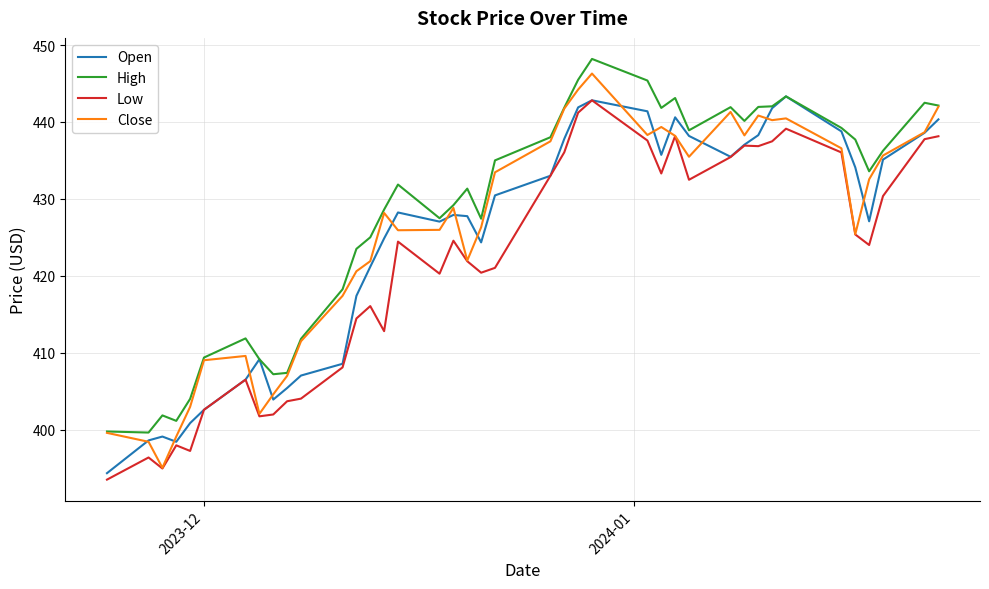

What is the minimum value shown in the chart?

393.5